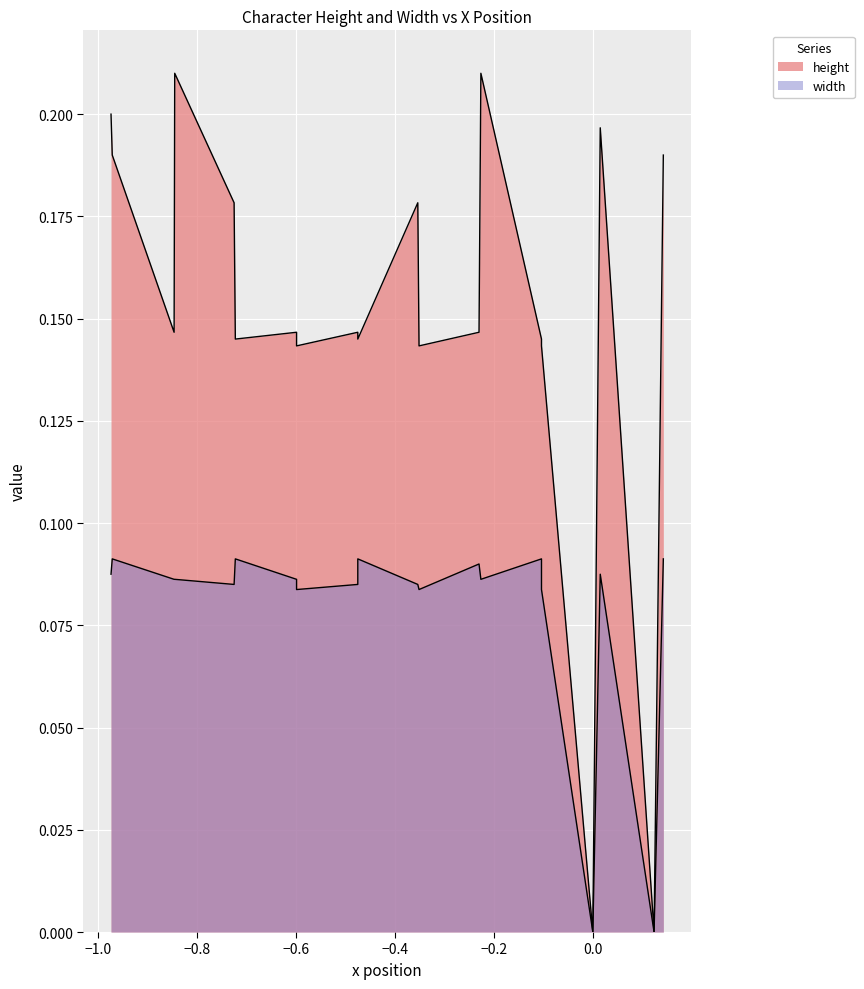

At which category does width reach its first local valley?

3